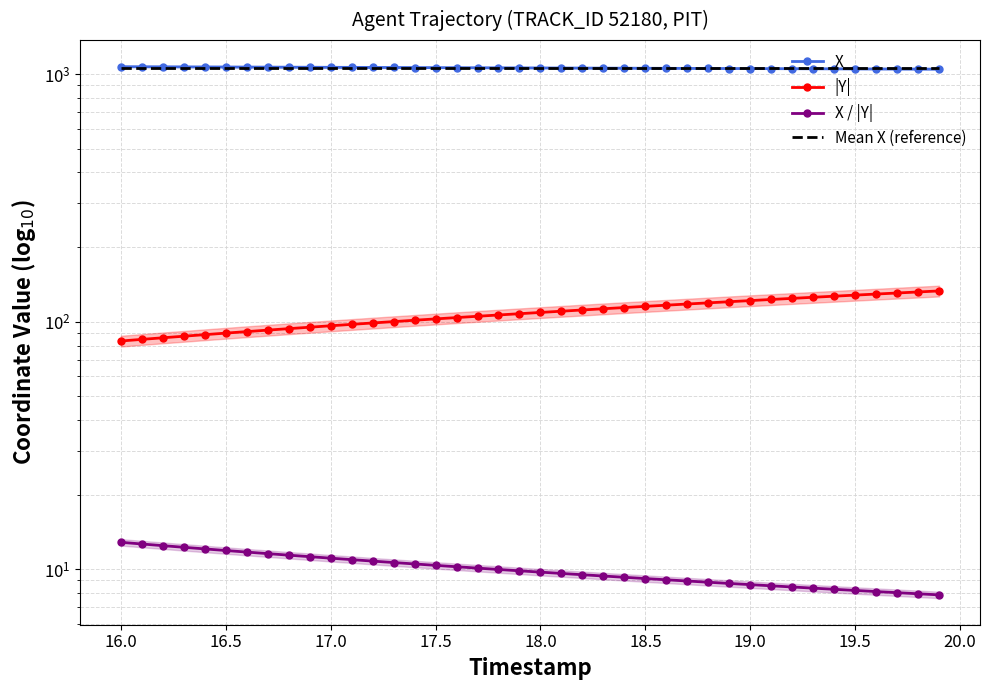

What is the value of the Mean X (reference) point at the 25th from the left?

1058.2